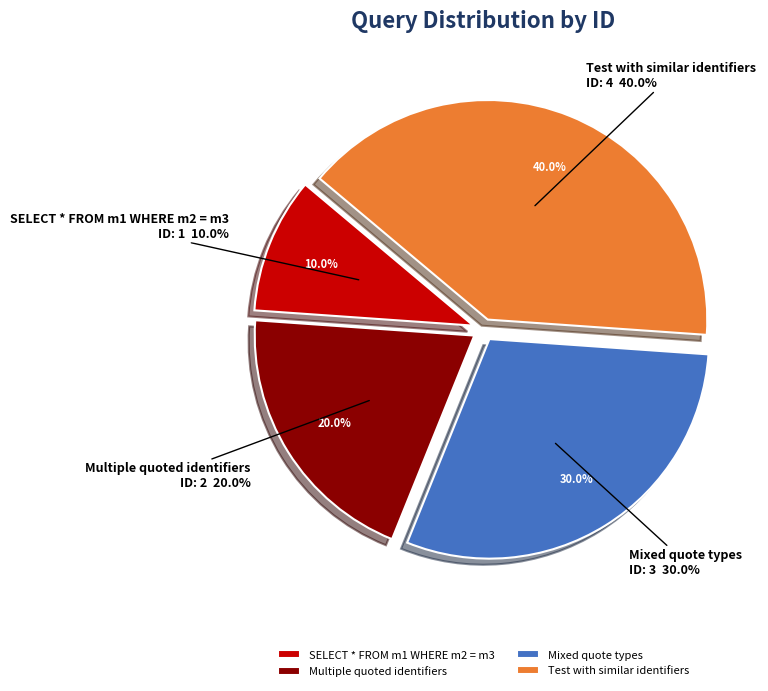

What portion of the pie excludes Multiple quoted identifiers?

80.0%